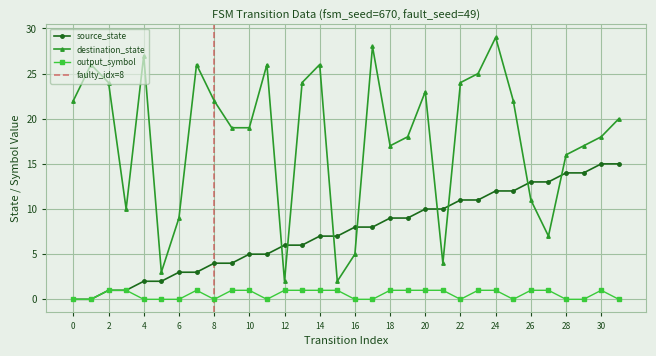

Which series changed the most between 5 and 27?

source_state